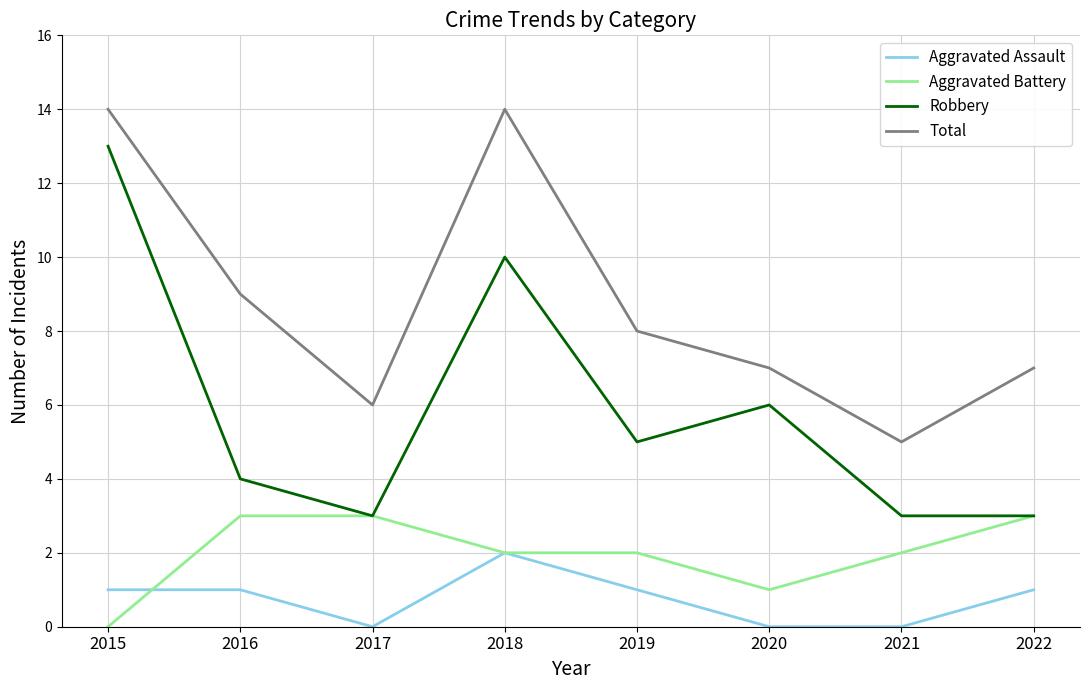

What is the difference between the highest and lowest values at 2019?

7